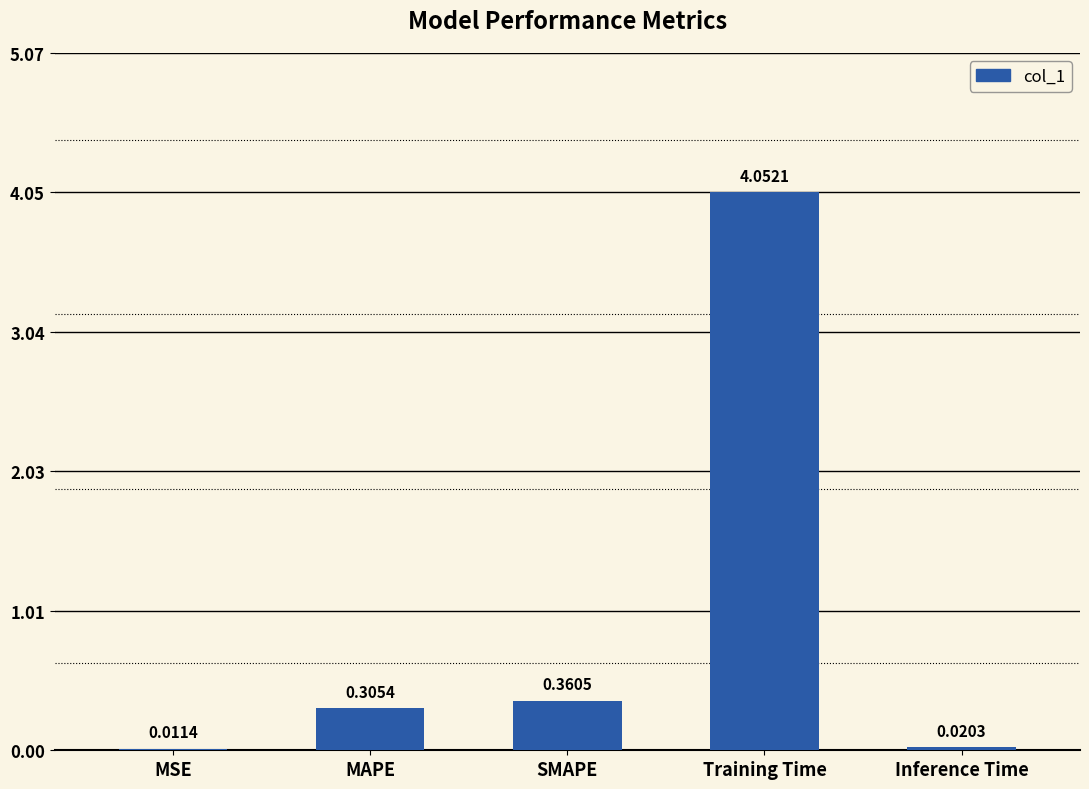

Which category has the highest value across all series?

Training Time